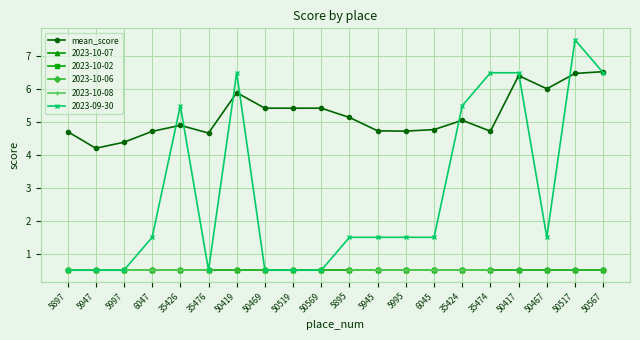

What is the label of the 1st point from the left?

5897